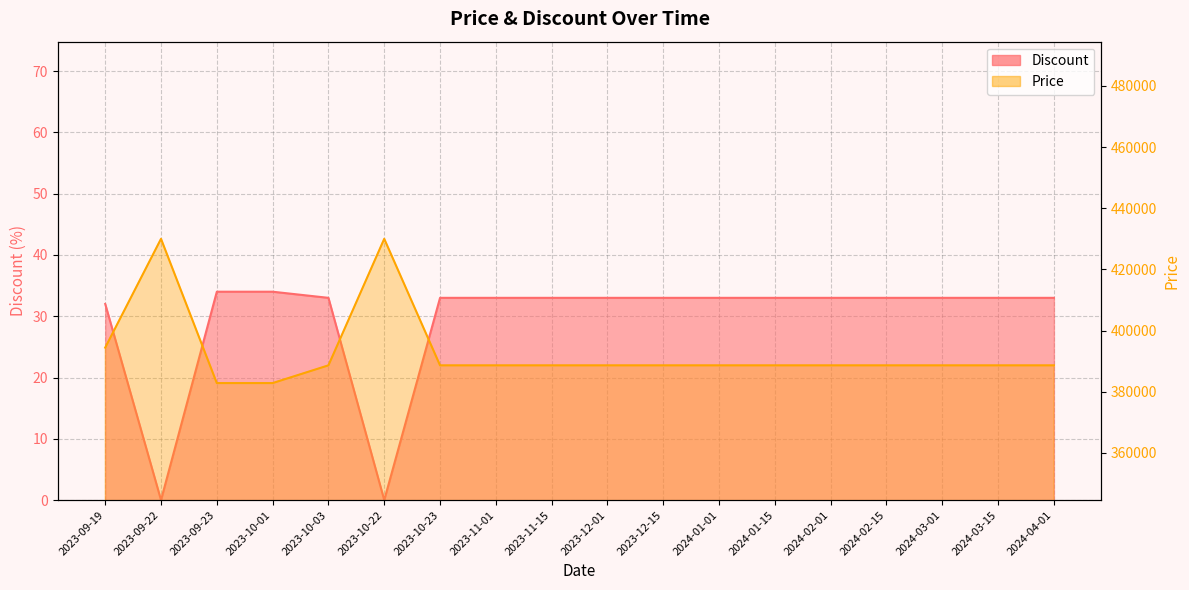

Where is Discount nearest to the value 17?

2023-09-19